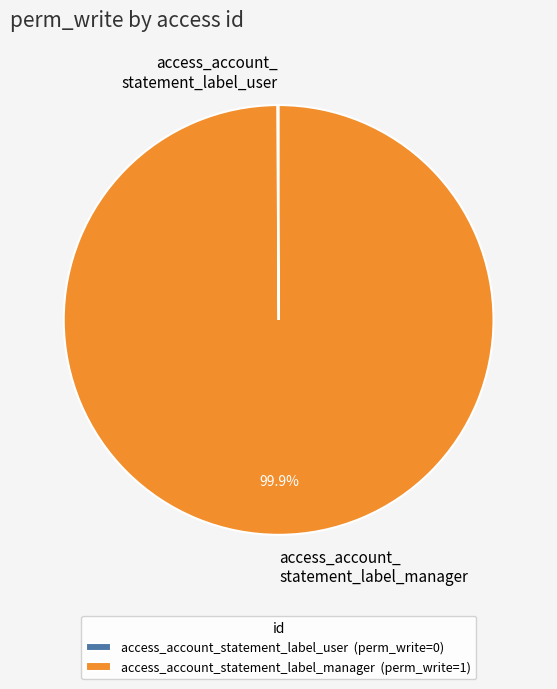

Is there any slice that represents more than half of the pie?

Yes